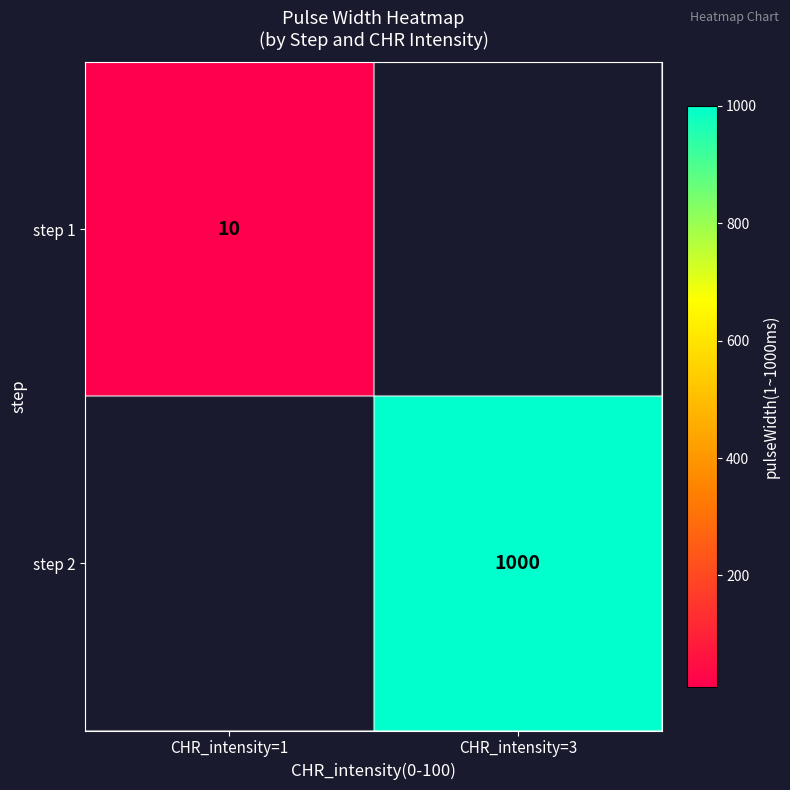

What is the minimum value shown in the chart?

10.0